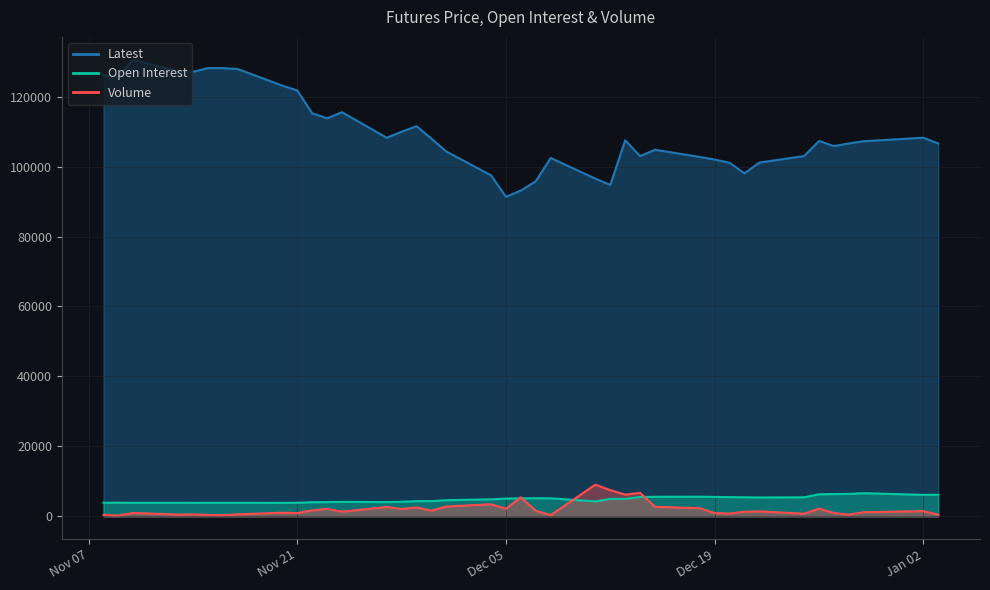

The value of Latest at Nov 09, 2023 is 58995. True or false?

False